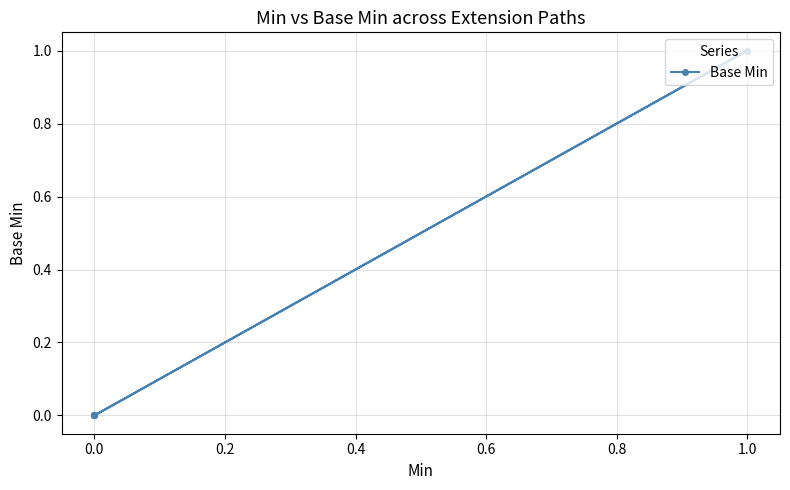

How many points are higher than both their immediate neighbors (excluding endpoints)?

1